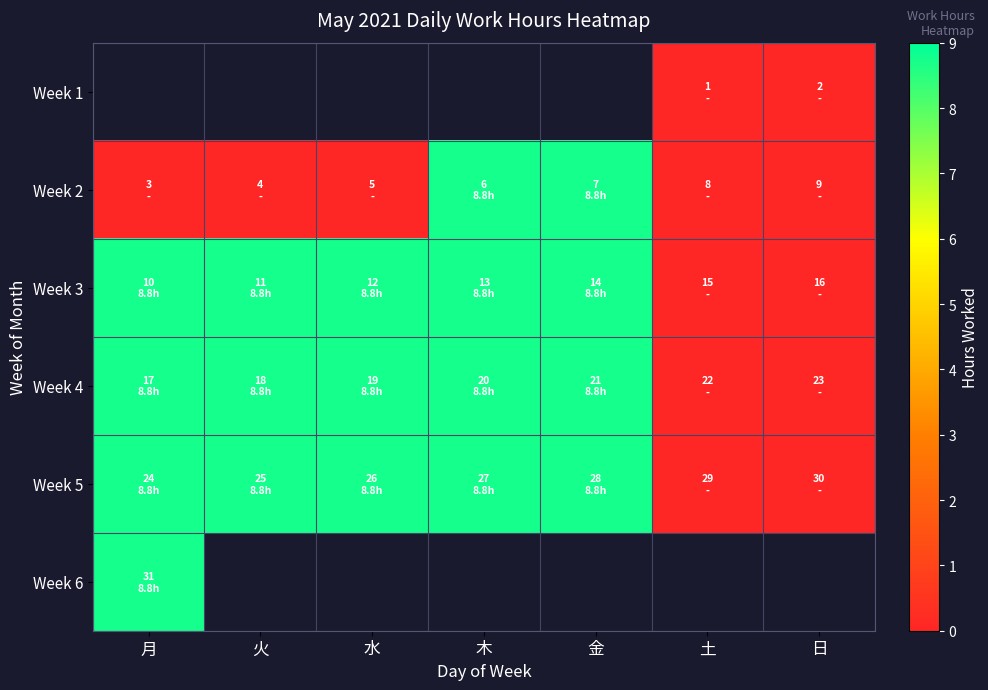

How many data points in Week 5 are less than 8?

2